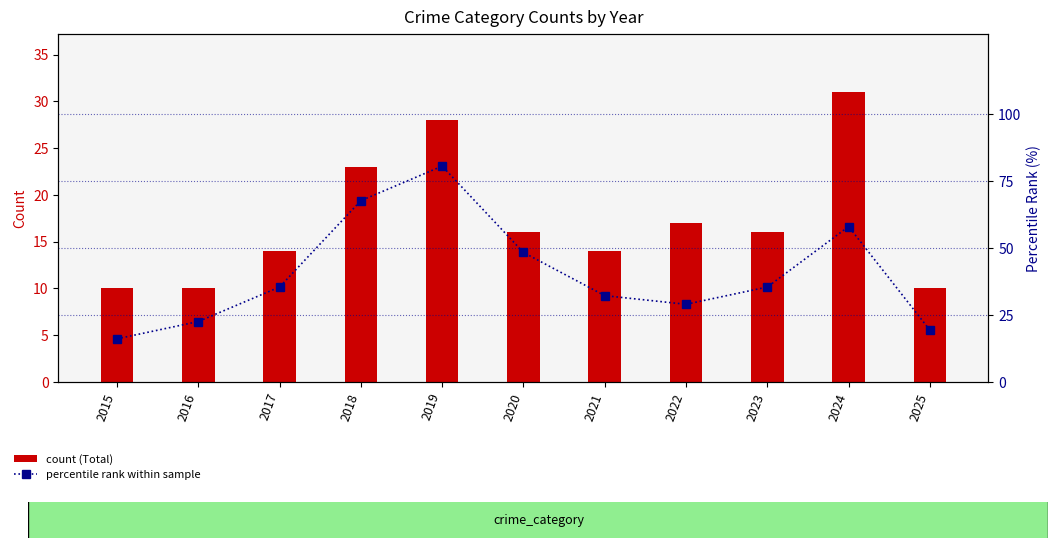

At which category is the sum across all series the highest?

2019